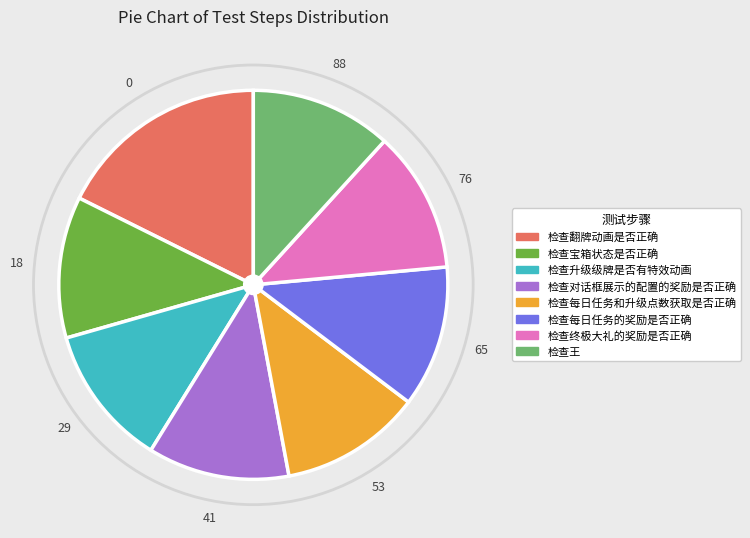

Between 检查翻牌动画是否正确 and 检查宝箱状态是否正确, which is larger?

检查翻牌动画是否正确